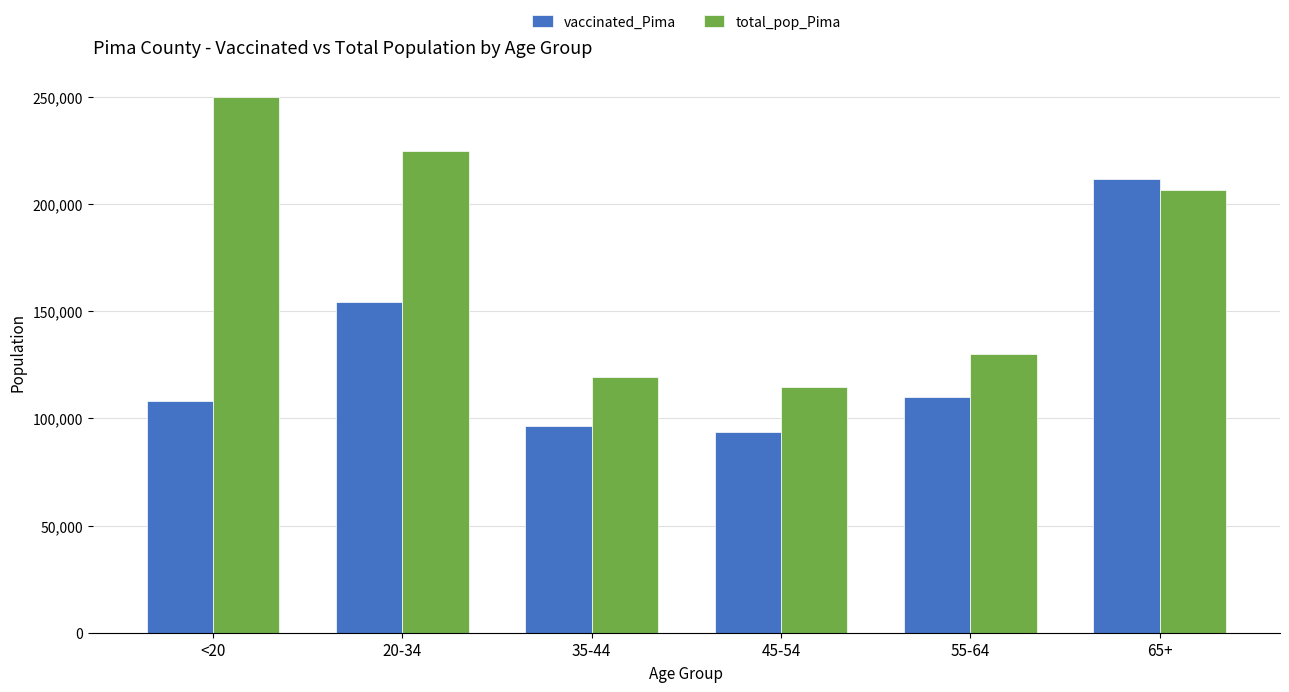

What is the sum of the vaccinated_Pima values at 45-54 and 35-44?

190487